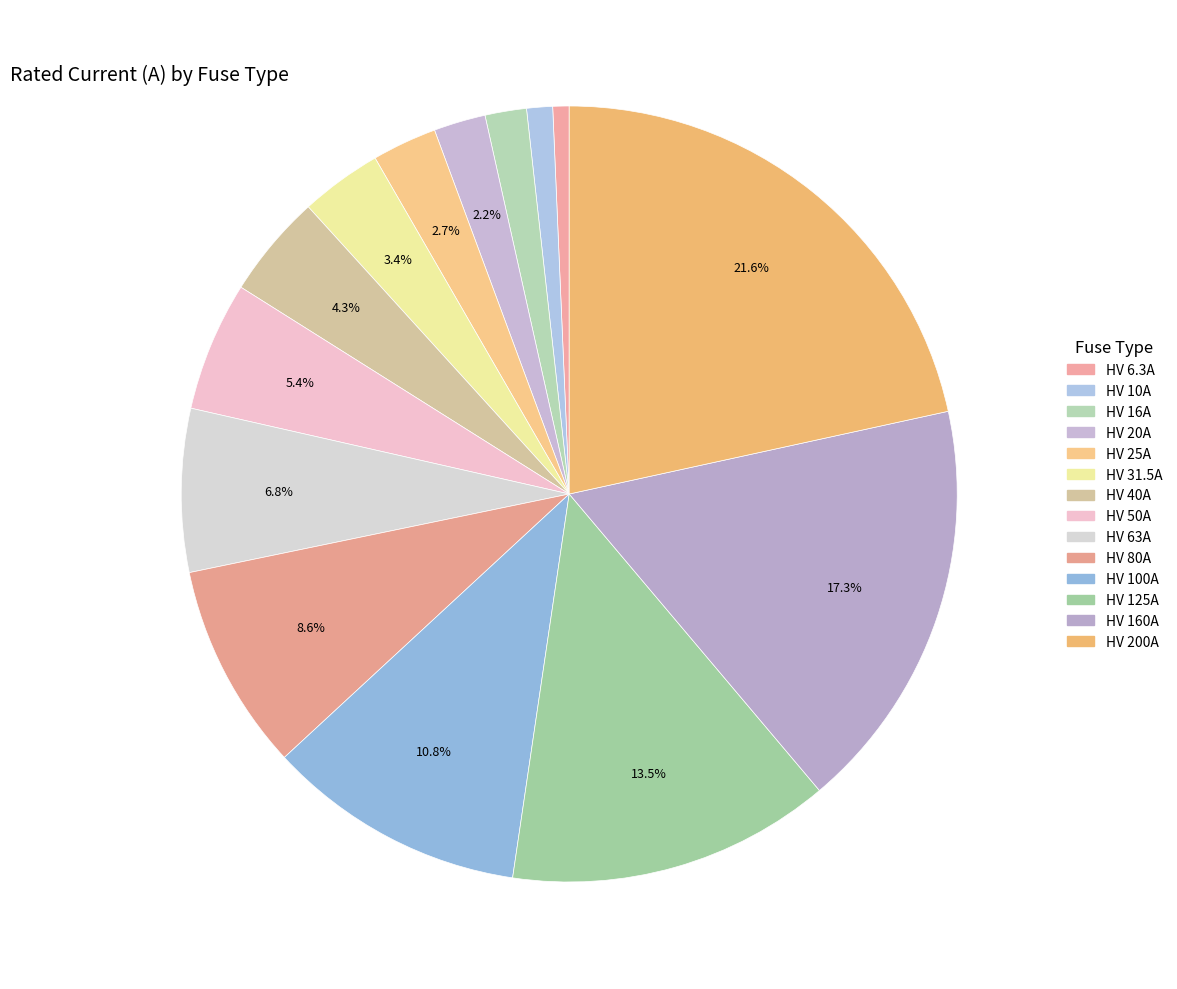

How many slices are in this pie chart?

14